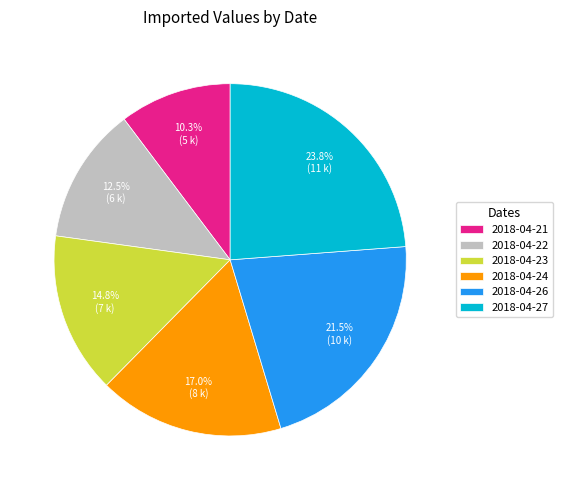

Does 2018-04-27 represent more than half of the total?

No